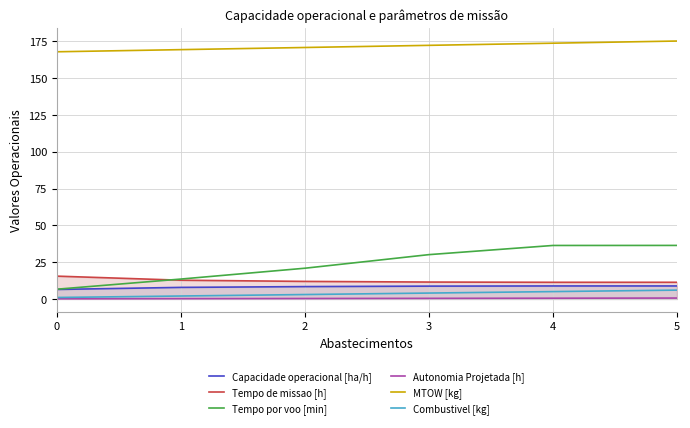

What are all the series names shown in the legend?

Capacidade operacional [ha/h], Tempo de missao [h], Tempo por voo [min], Autonomia Projetada [h], MTOW [kg], Combustivel [kg]